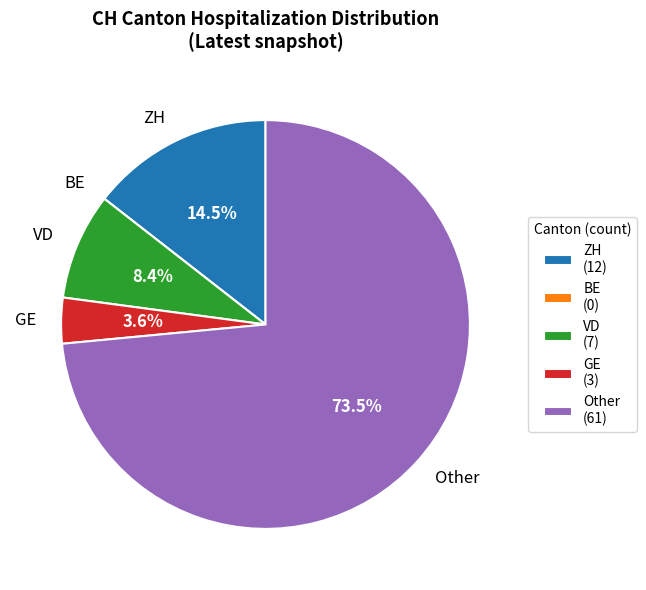

Between ZH and GE, which is larger?

ZH